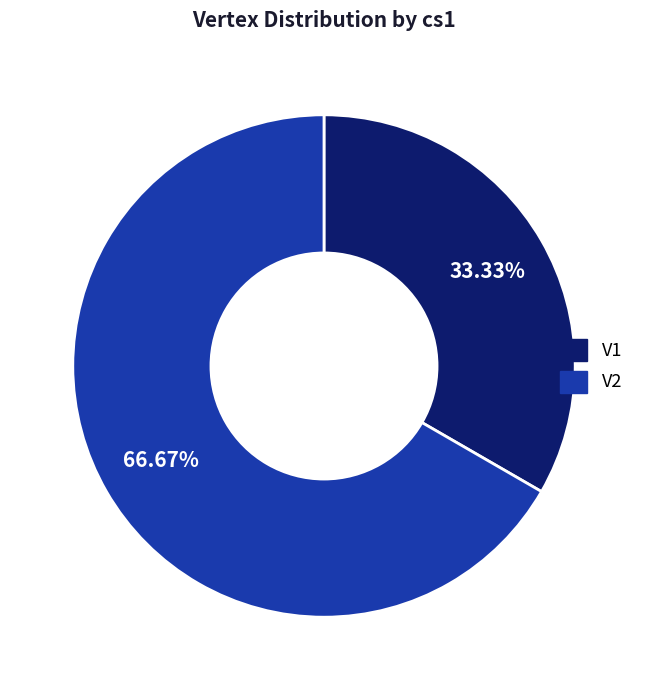

To the nearest percent, what is the difference between the largest and smallest slice percentages?

33%